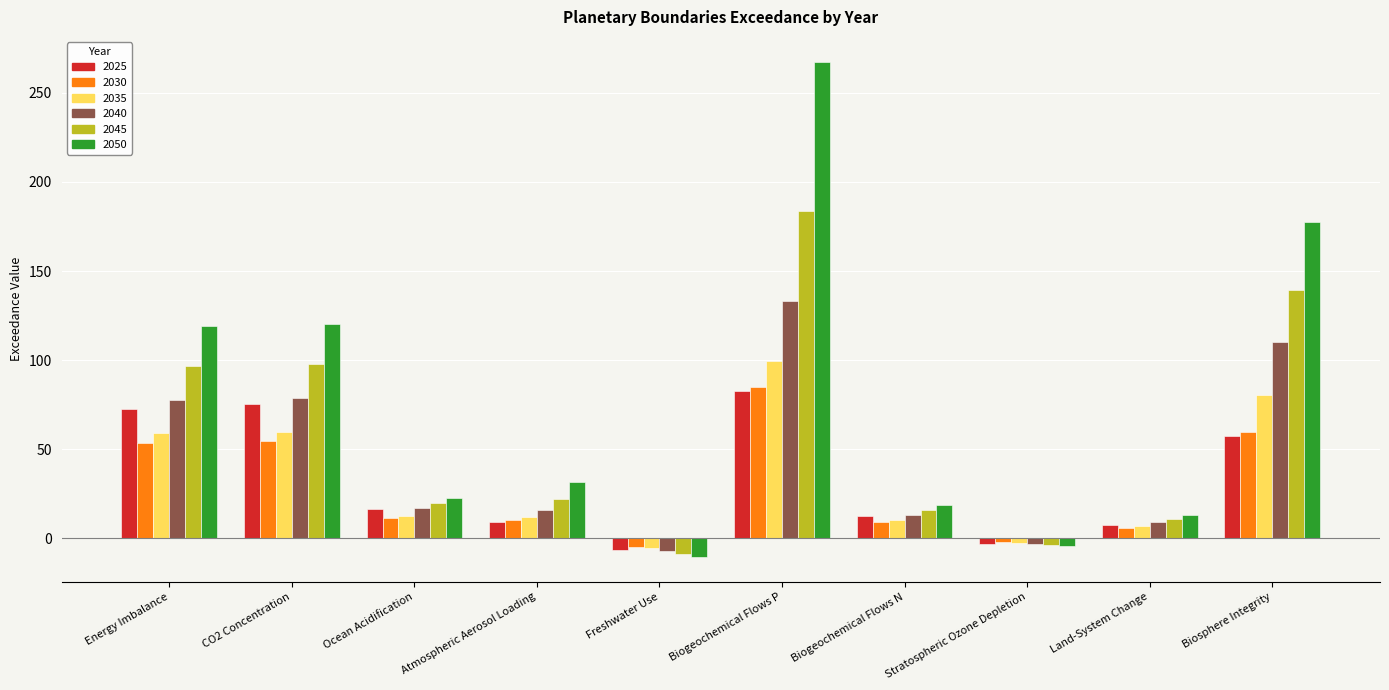

Which series has the largest total across all categories?

2050